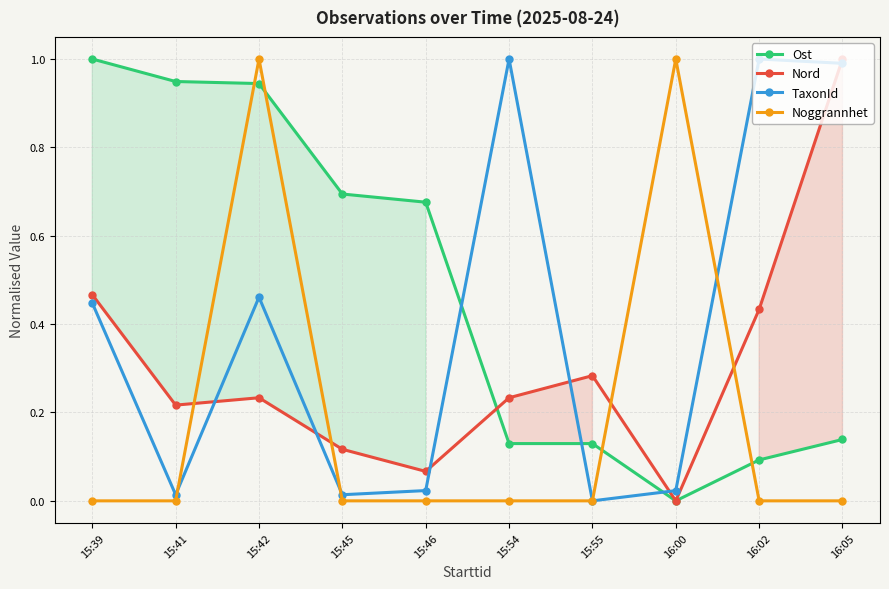

How many intersections are there between Ost and Nord?

1